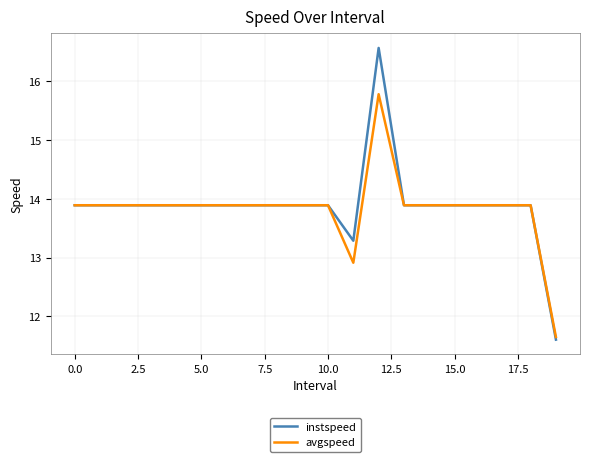

What is the maximum value for instspeed?

16.6